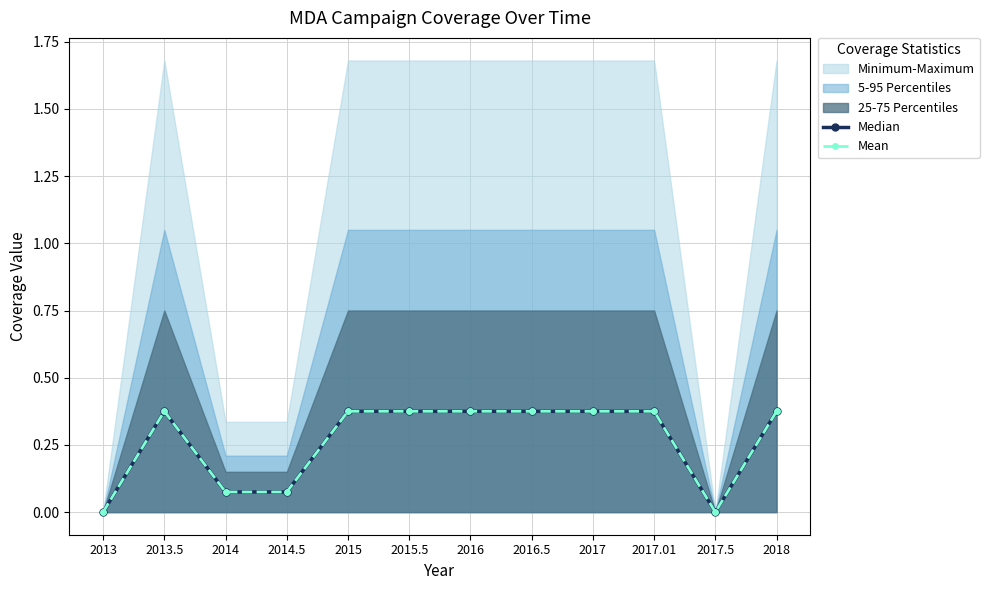

Does the chart display data point markers on the line(s)?

Yes